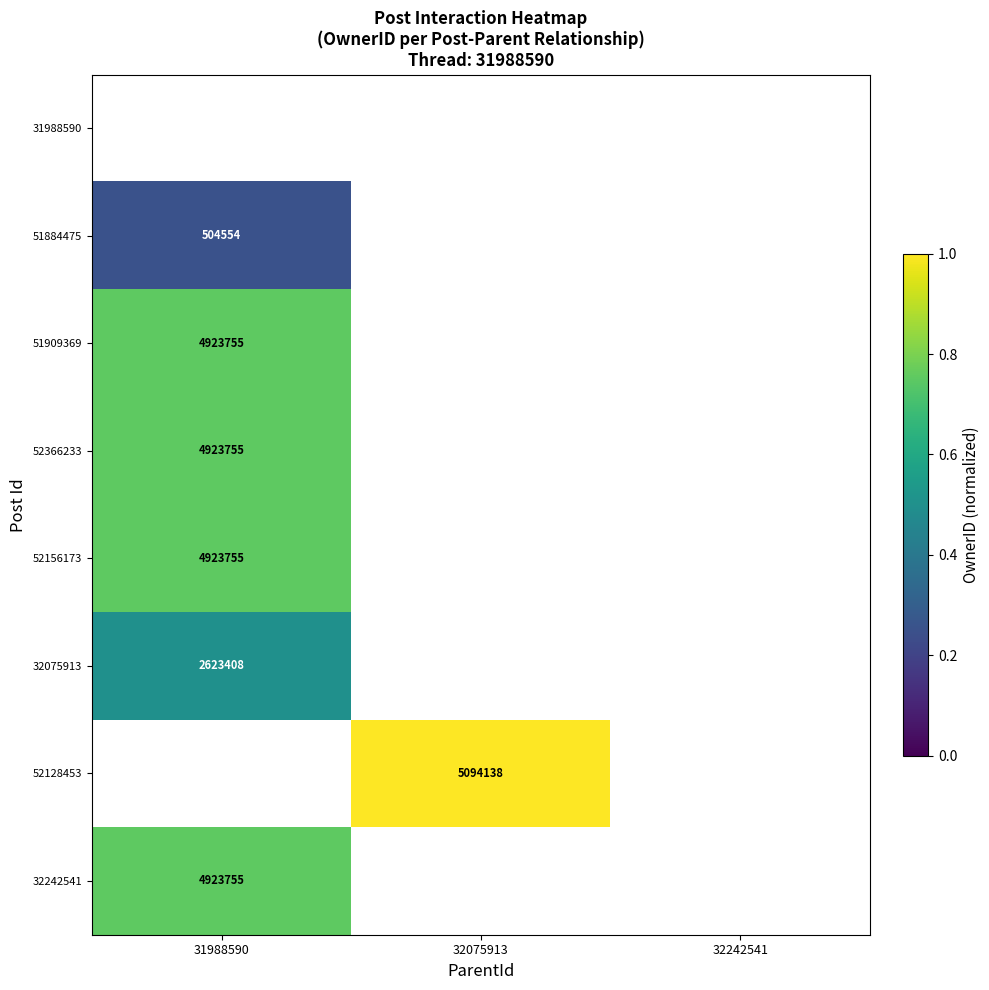

At 31988590, list the series in order from largest to smallest.

51909369, 52366233, 52156173, 32075913, 52128453, 32242541, 31988590, 51884475